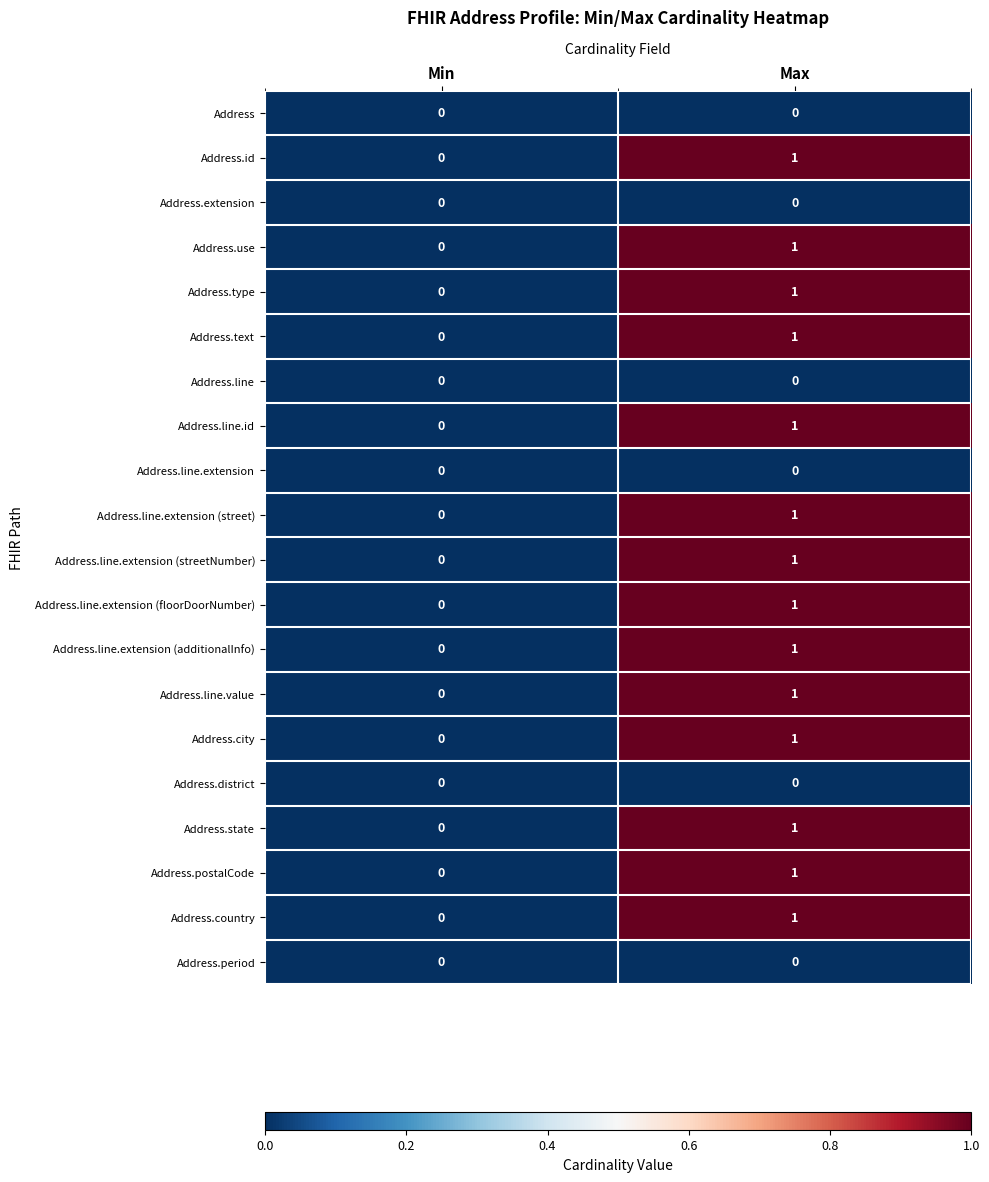

Is it true that Address.line.extension (streetNumber) equals 0 at Min?

True